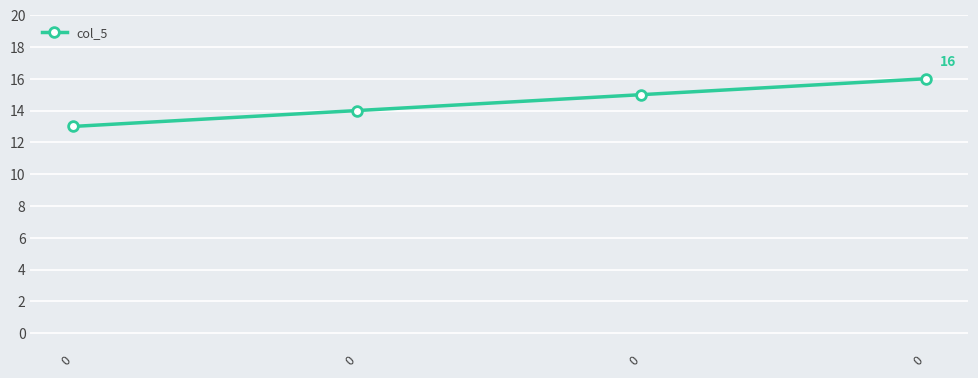

How many series are shown in this chart?

1